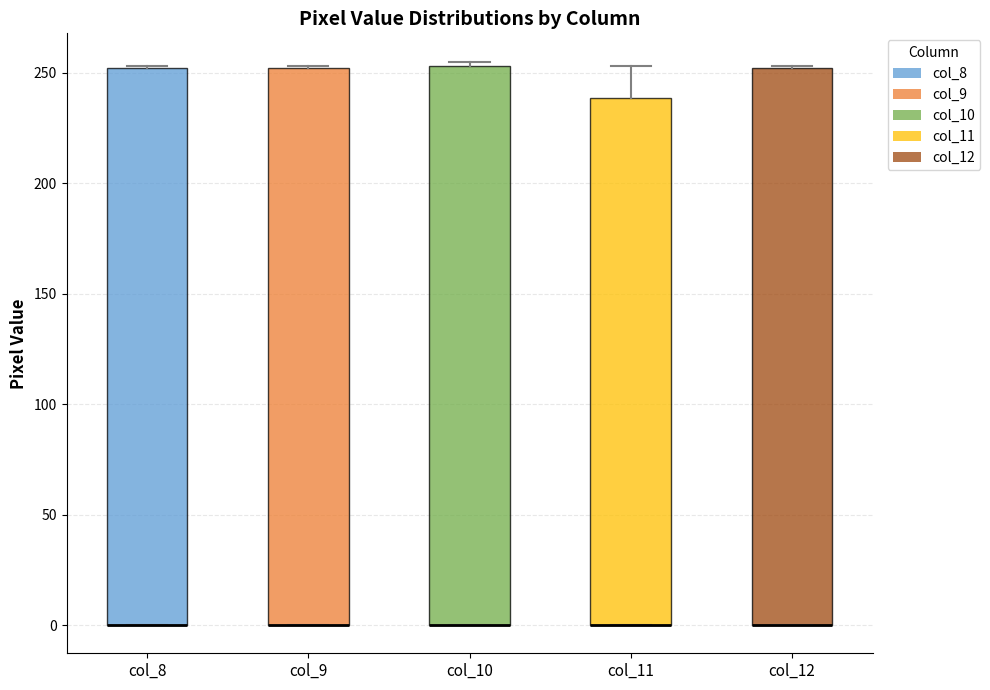

Reading left to right, read every box against the y-axis: the position of its median line, the range the box covers, and the ends of its whiskers. The values are not printed on the chart, so give them approximately, as read against the axis.

col_8: median 0 (drawn on the box's lower edge), box 0 to 250, whiskers 0 to 255
col_9: median 0 (drawn on the box's lower edge), box 0 to 250, whiskers 0 to 255
col_10: median 0 (drawn on the box's lower edge), box 0 to 255, whiskers 0 to 255 (just above the box's upper edge)
col_11: median 0 (drawn on the box's lower edge), box 0 to 240, whiskers 0 to 255
col_12: median 0 (drawn on the box's lower edge), box 0 to 250, whiskers 0 to 255